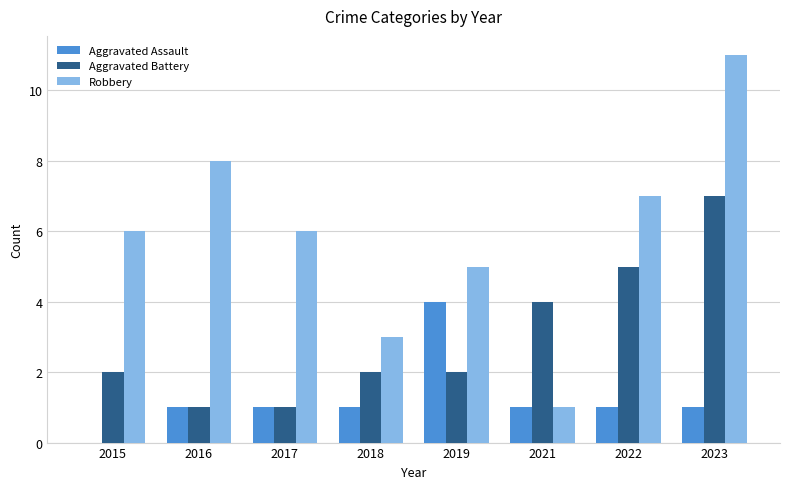

Between 2017 and 2022, which series saw the biggest shift?

Aggravated Battery